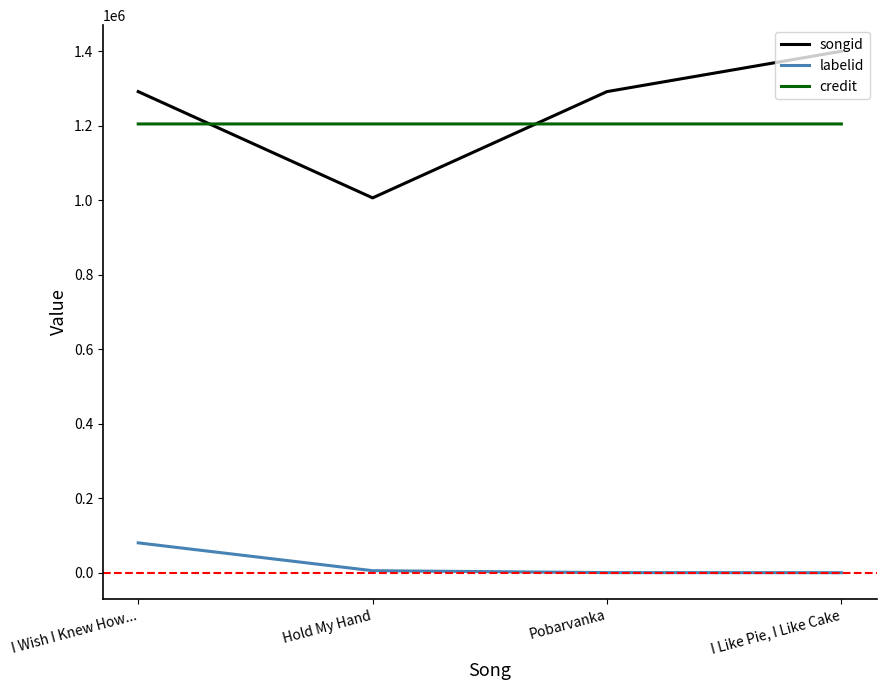

True or false: credit has a value of 1204477 at Hold My Hand.

True